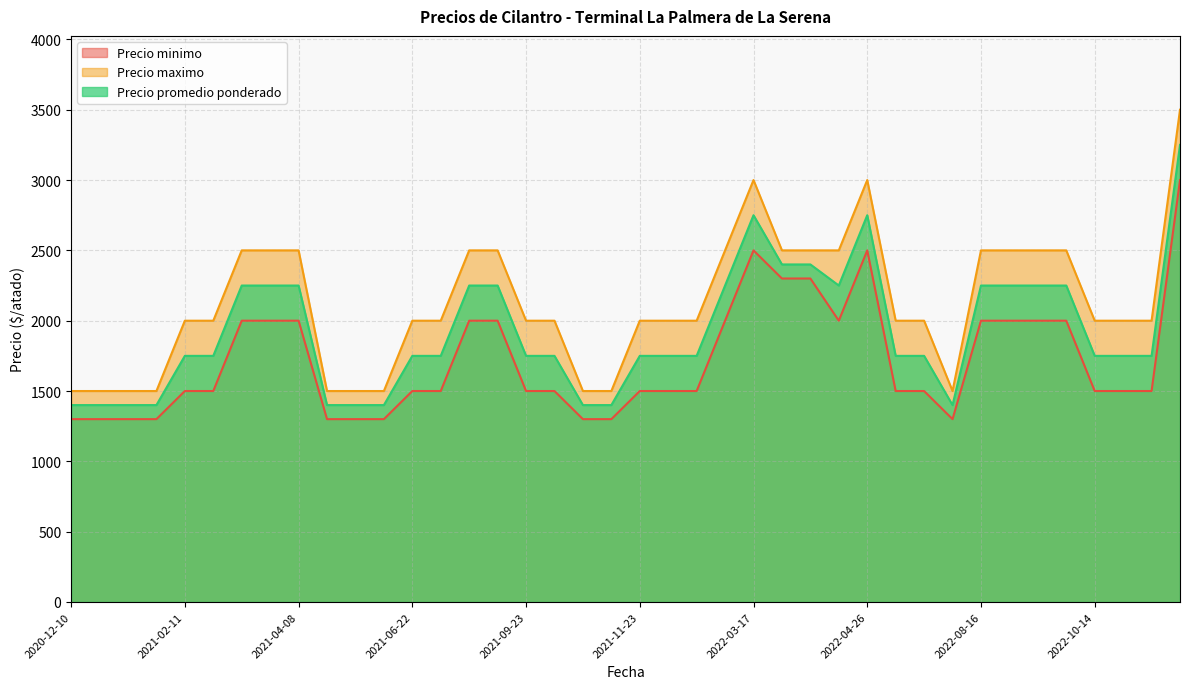

What is the greatest value displayed?

3500